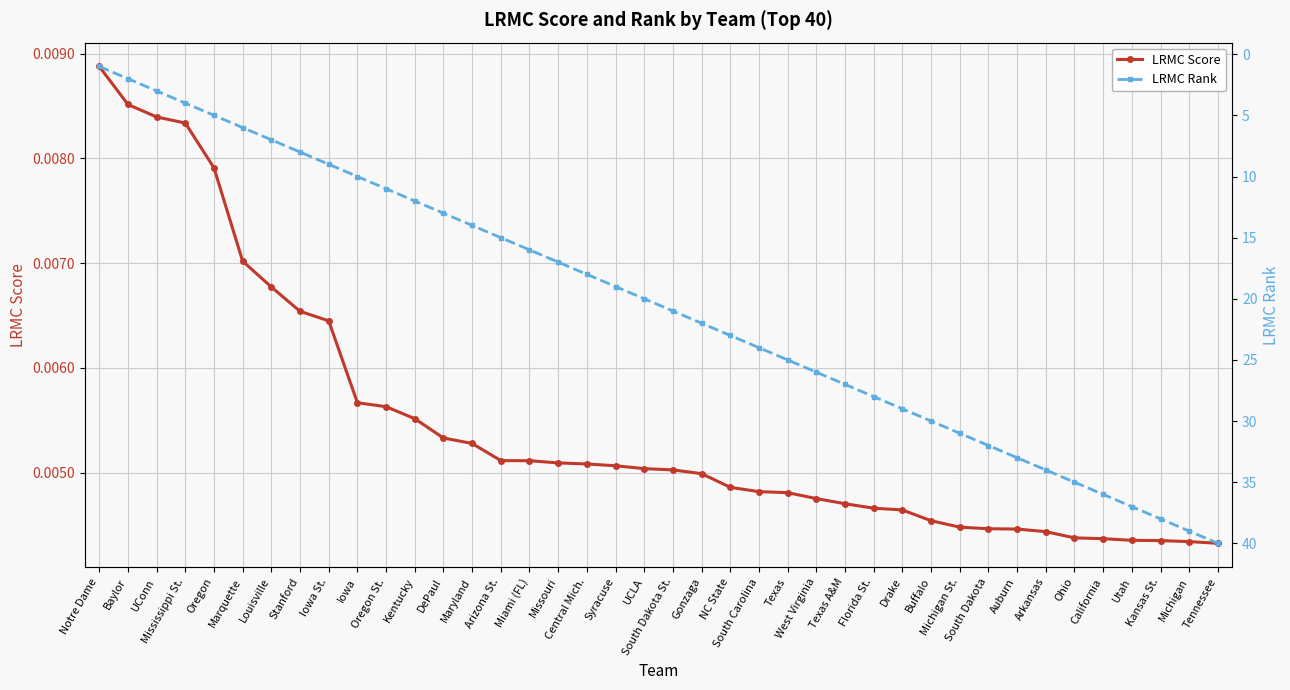

Between Oregon St. and Texas, which is larger?

Oregon St.